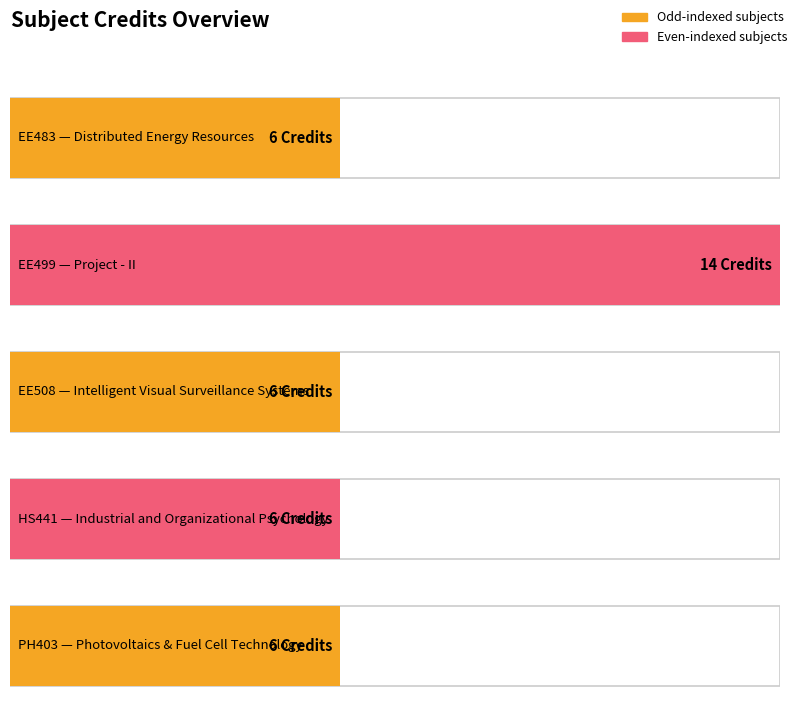

Reading left to right, extract all data points from this chart.

6	14	6	6	6